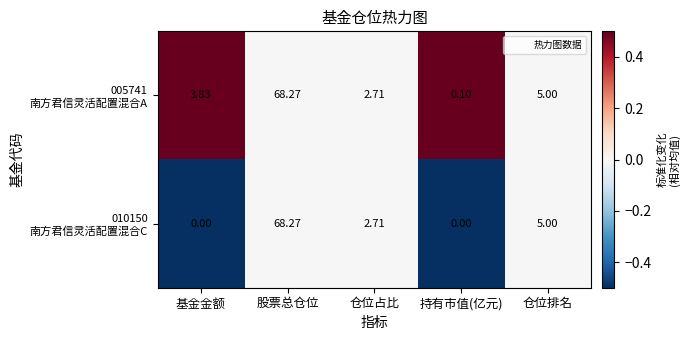

At which category does the chart reach its peak across all series?

股票总仓位